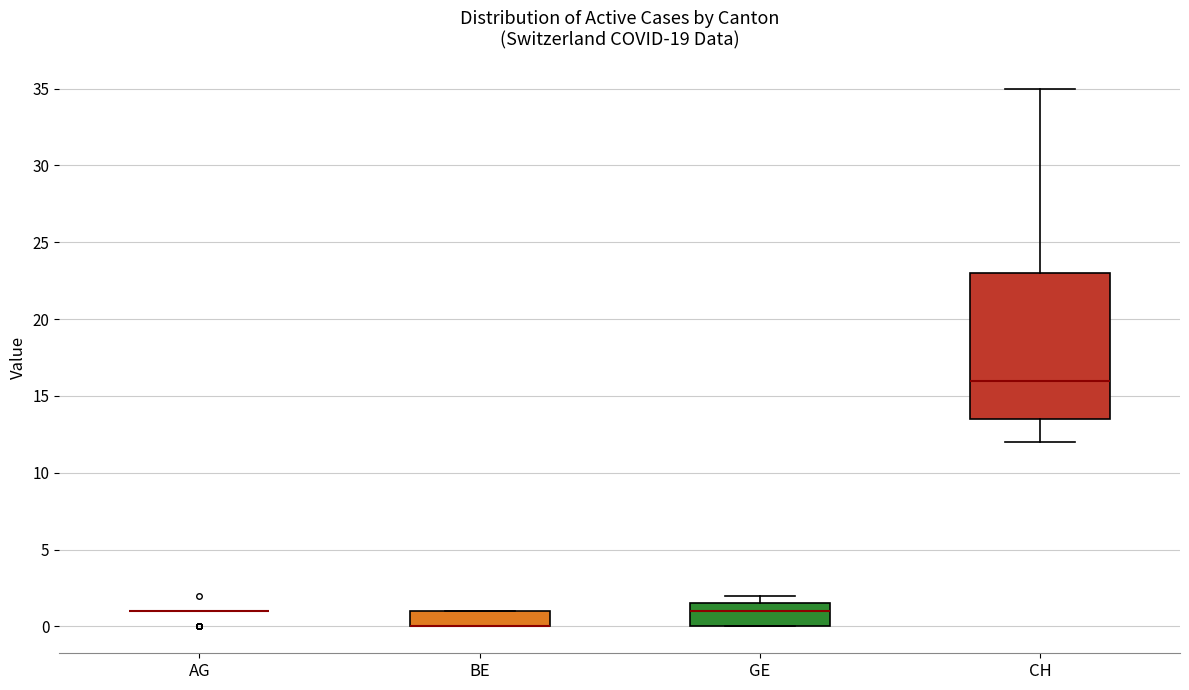

Reading left to right, transcribe this box plot: for each box, give where its median line is, the range the box spans, and where its two whiskers end, as read against the y-axis. The values are not printed on the chart, so give them approximately, as read against the axis.

AG: box collapsed to a line at 1.0, whiskers 1.0 to 1.0
BE: median 0.0 (drawn on the box's lower edge), box 0.0 to 1.0, whiskers 0.0 to 1.0
GE: median 1.0, box 0.0 to 1.5, whiskers 0.0 to 2.0
CH: median 16.0, box 13.5 to 23.0, whiskers 12.0 to 35.0